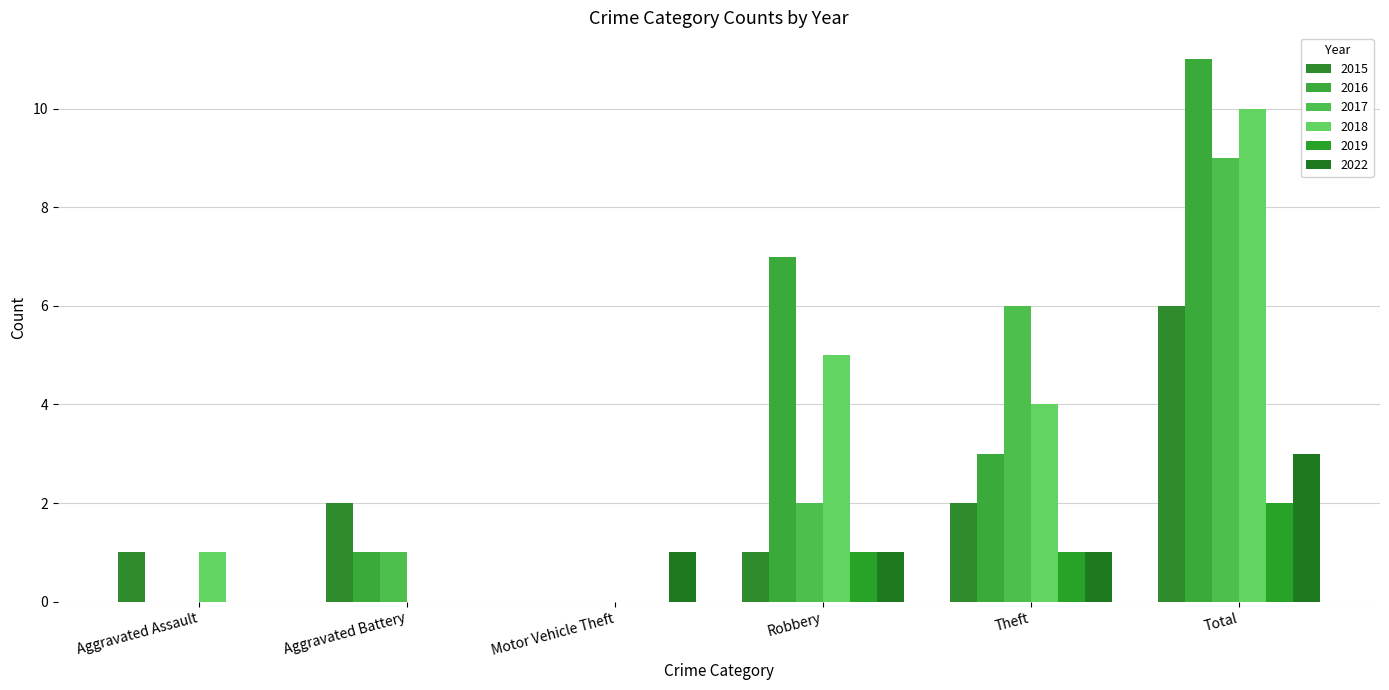

What is the total value across all series at Aggravated Battery?

4